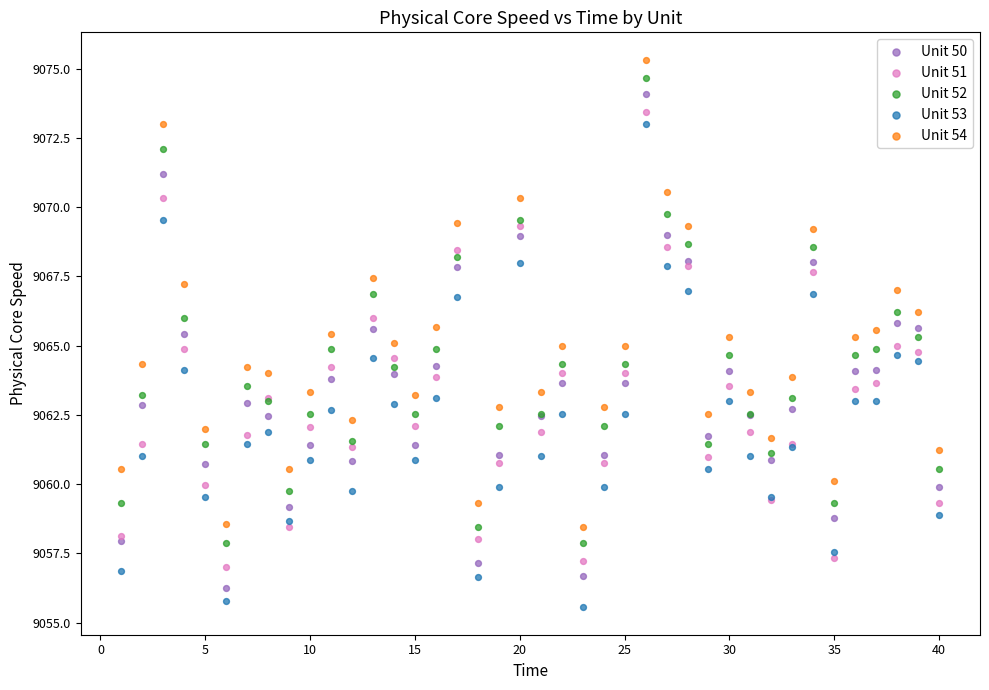

Which series contains the lowest Y value?

Unit 53